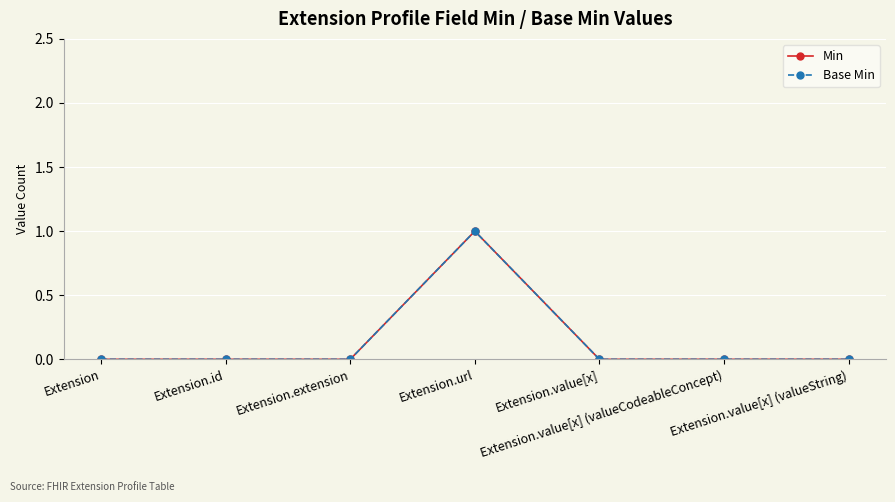

Does the chart have visible grid lines?

Yes